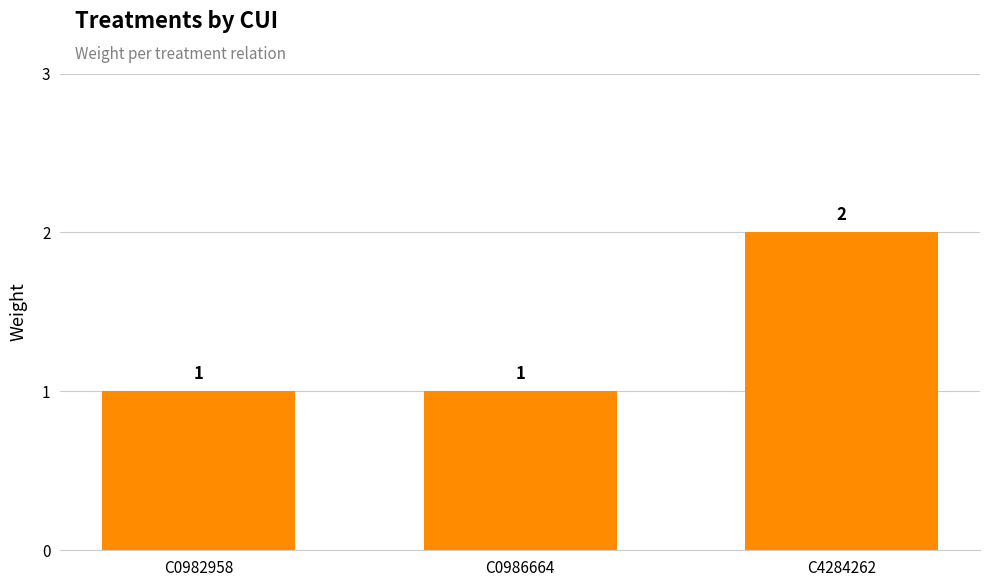

Reading right to left, list all the values displayed in this chart.

C4284262=2	C0986664=1	C0982958=1